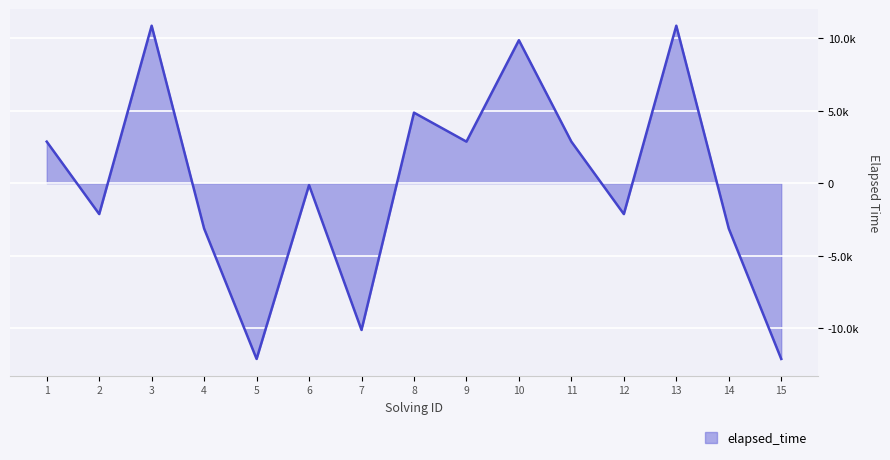

Does the chart display data point markers on the line(s)?

No